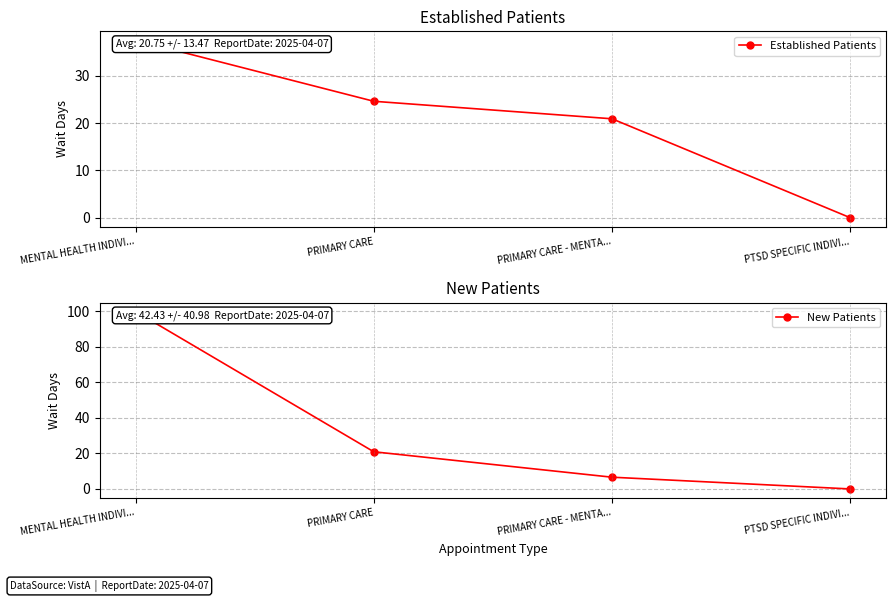

How many times do Established Patients and New Patients cross each other?

1